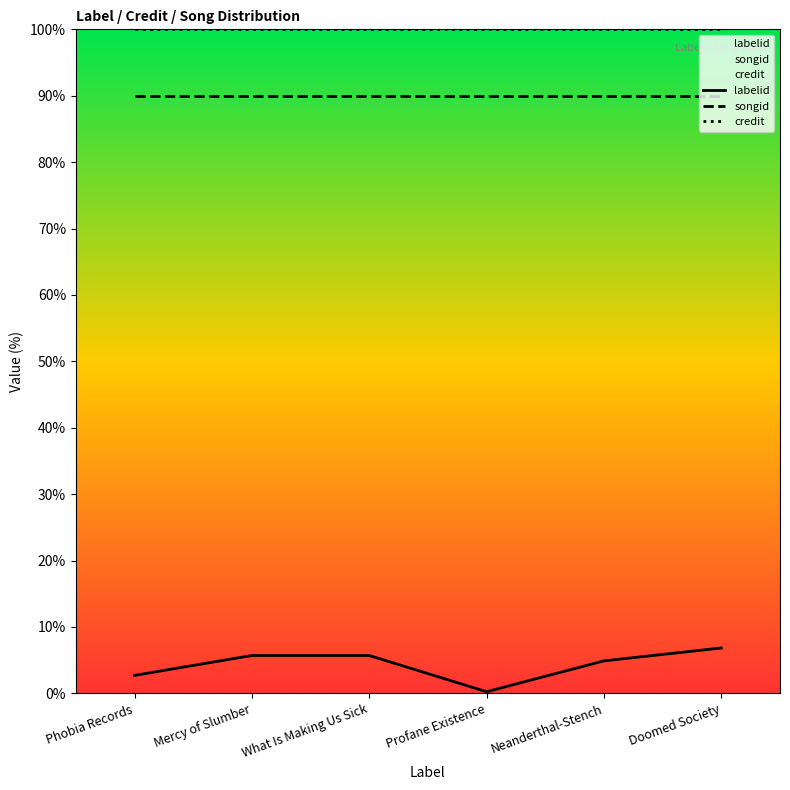

Reading left to right, extract all data points from this chart.

labelid: Phobia Records=2.7	Mercy of Slumber=5.7	What Is Making Us Sick=5.7	Profane Existence=0.2	Neanderthal-Stench=4.9	Doomed Society=6.8
songid: Phobia Records=89.9	Mercy of Slumber=89.9	What Is Making Us Sick=89.9	Profane Existence=89.9	Neanderthal-Stench=89.9	Doomed Society=89.9
credit: Phobia Records=100.0	Mercy of Slumber=100.0	What Is Making Us Sick=100.0	Profane Existence=100.0	Neanderthal-Stench=100.0	Doomed Society=100.0